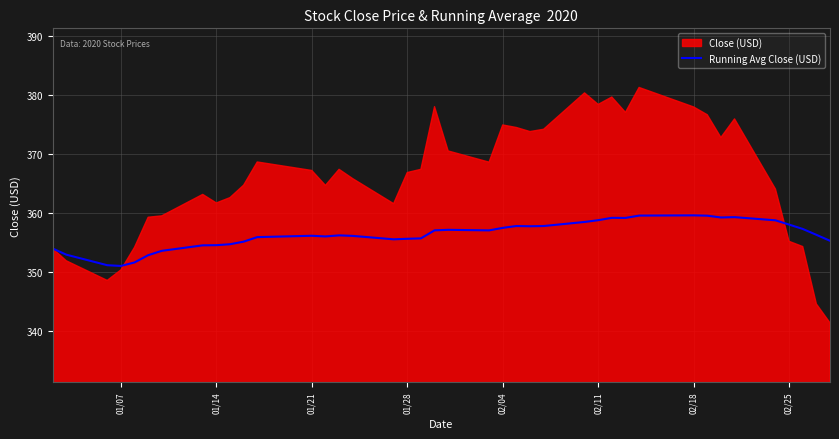

What is the maximum value for Running Avg Close (USD)?

359.6